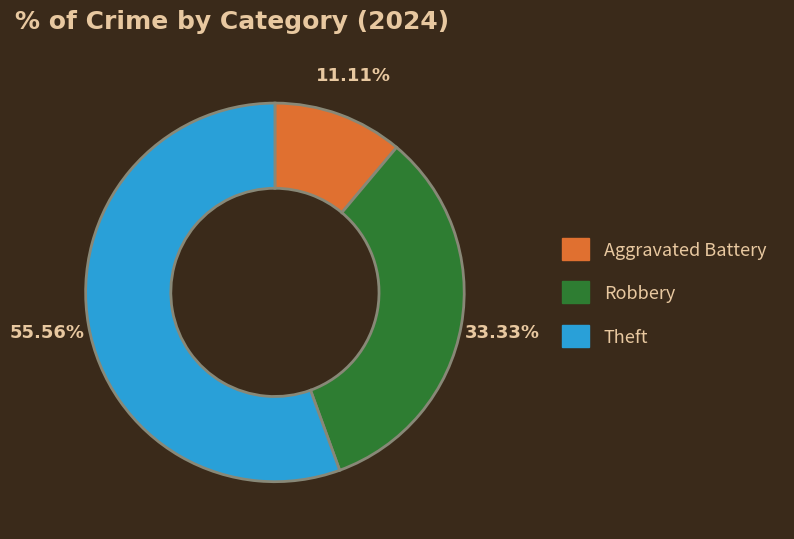

Is there any slice that represents more than half of the pie?

Yes